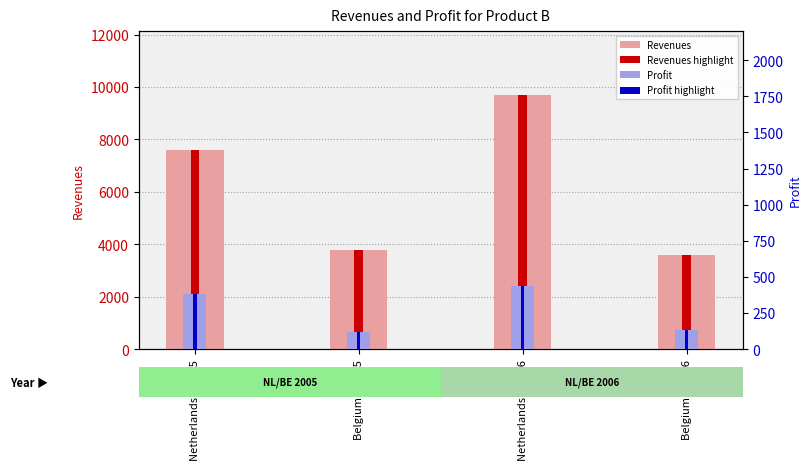

Count the number of data series in this chart.

4